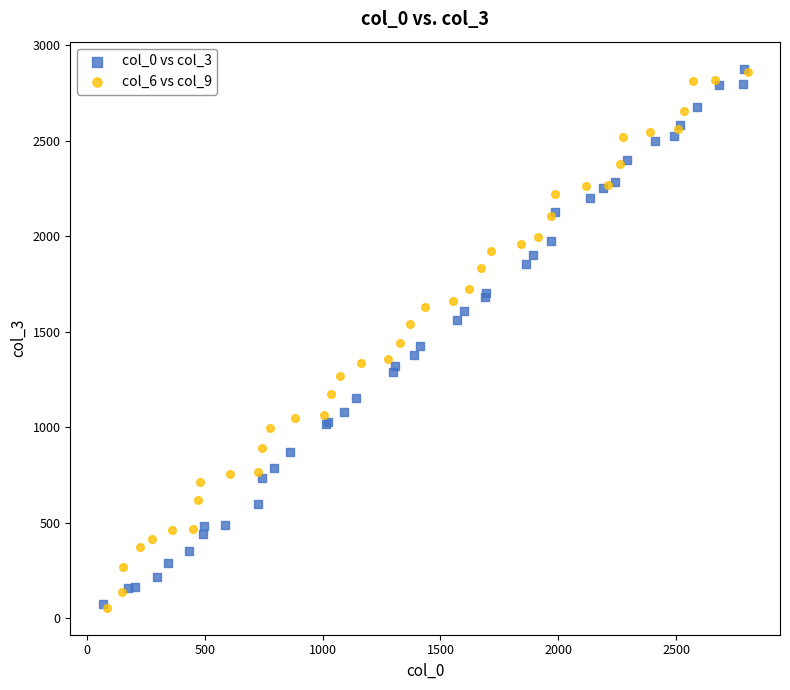

Which series has the widest spread of Y values?

col_6 vs col_9